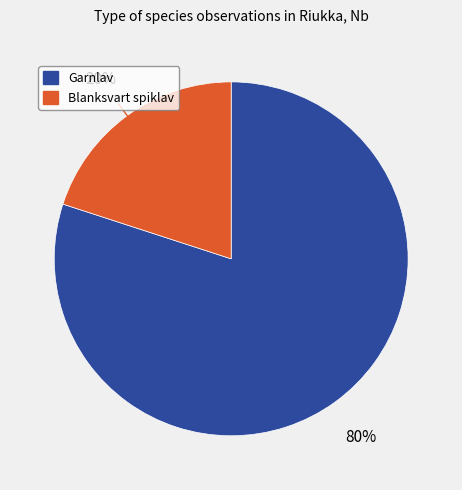

Is there any slice that represents more than half of the pie?

Yes